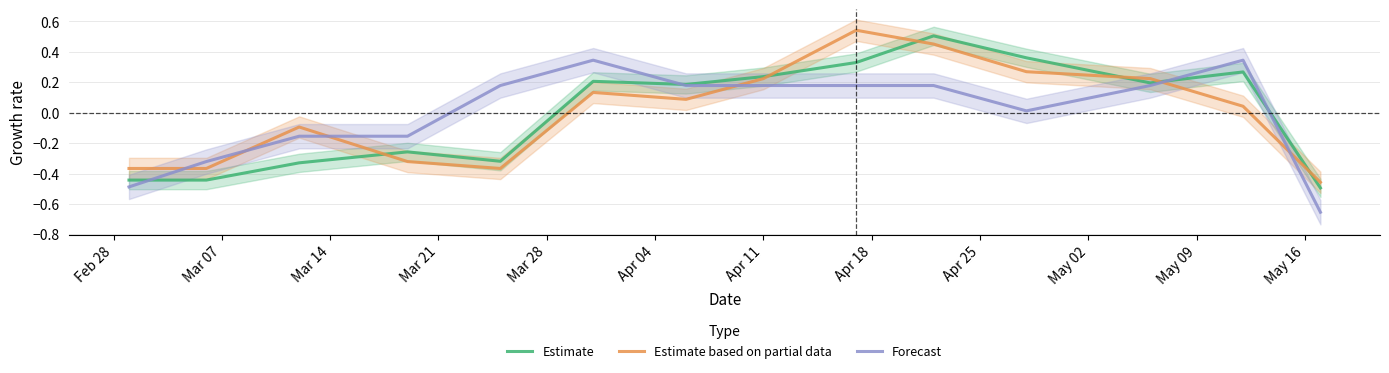

Which series has the largest range (max minus min)?

Estimate